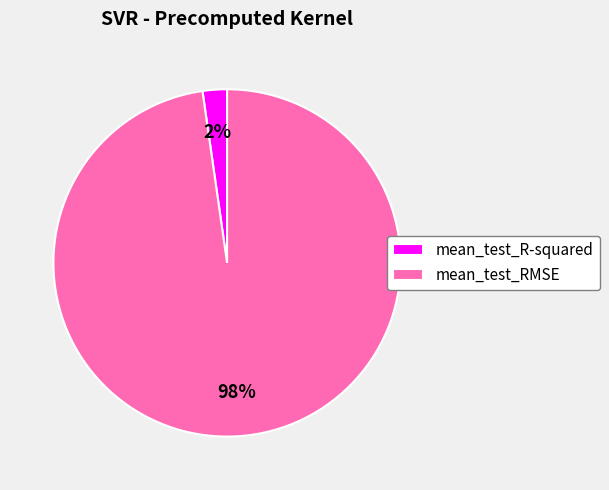

Is the sum of mean_test_RMSE and mean_test_R-squared greater than half?

Yes